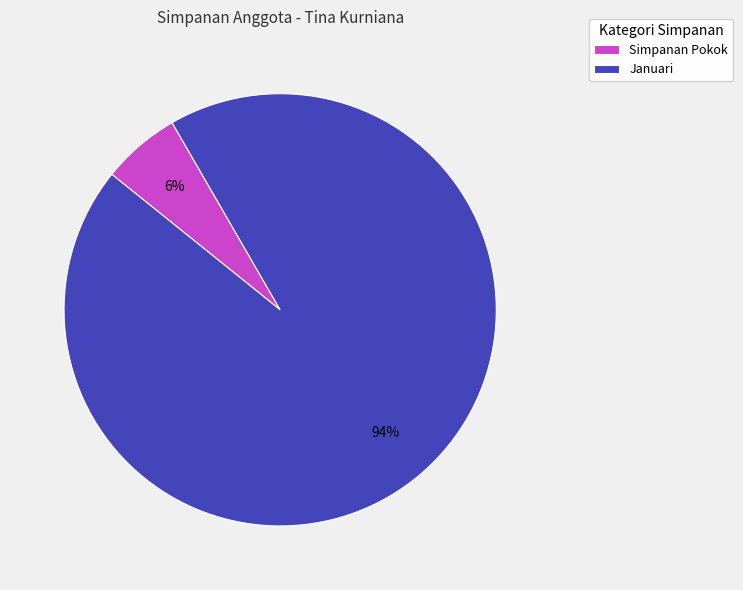

What is the smallest slice in the pie chart?

Simpanan Pokok